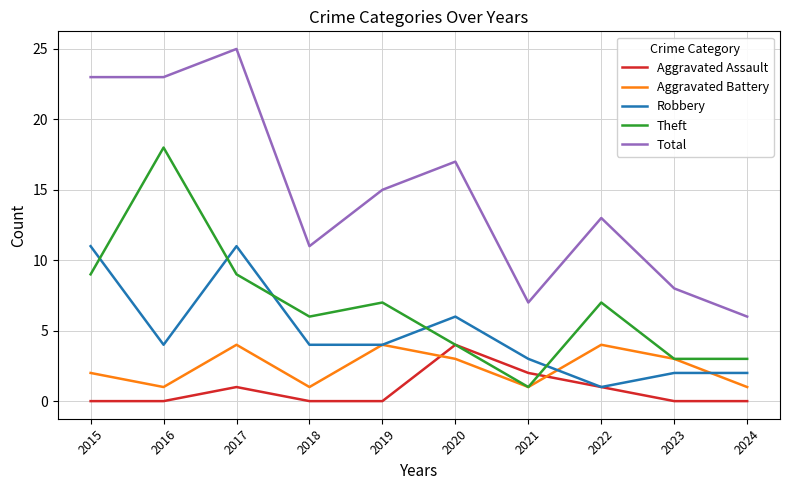

True or false: Aggravated Battery and Total cross at least once.

False